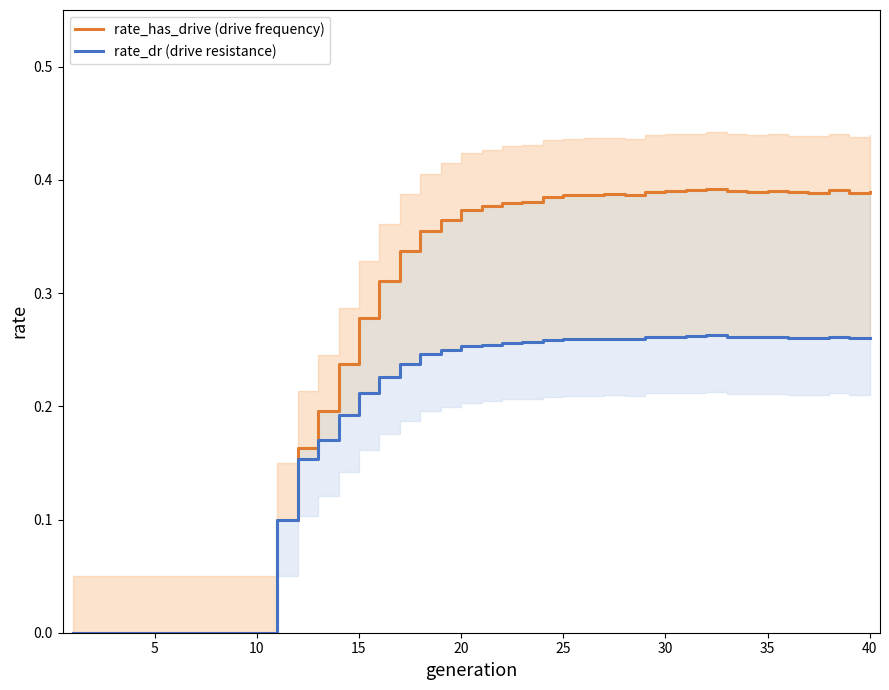

How many rate_dr (drive resistance) values are between 0 and 1?

40